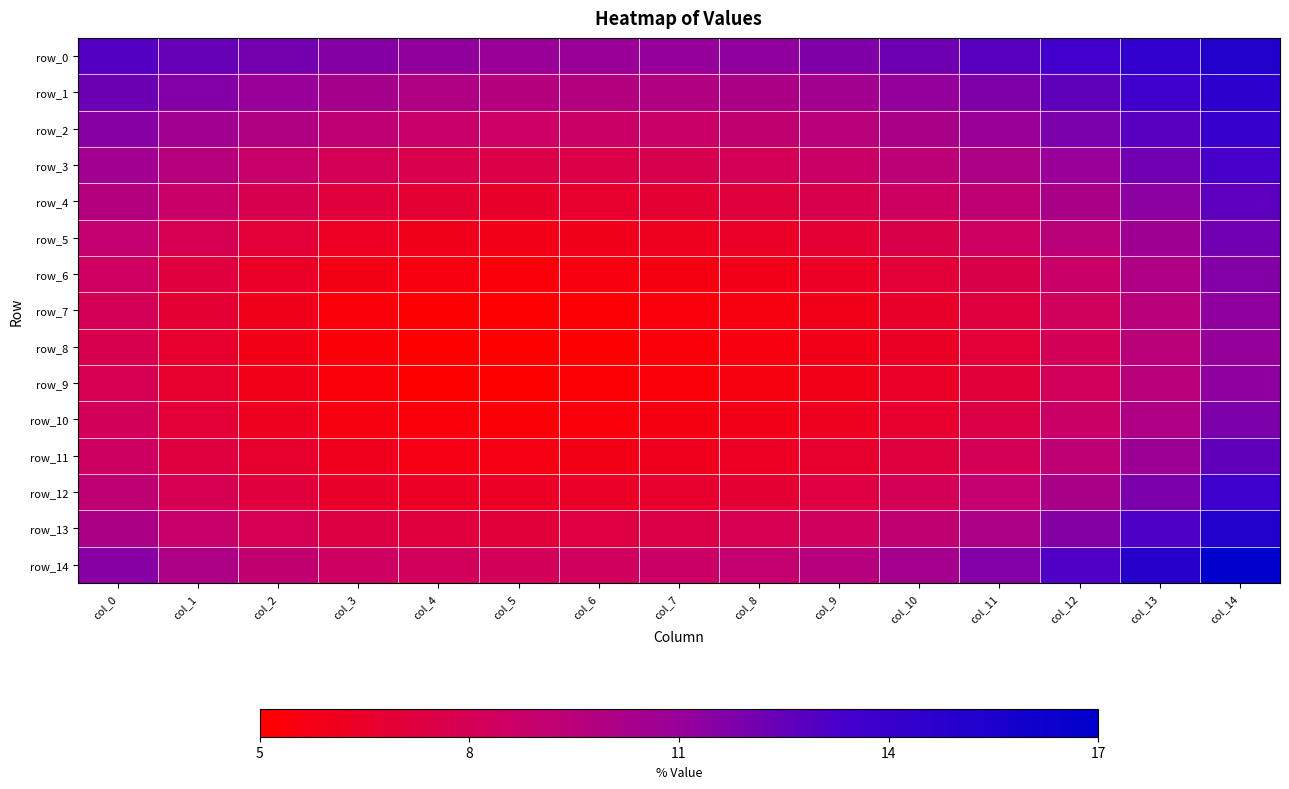

What is the sum of the row_12 values at col_13 and col_4?

0.2